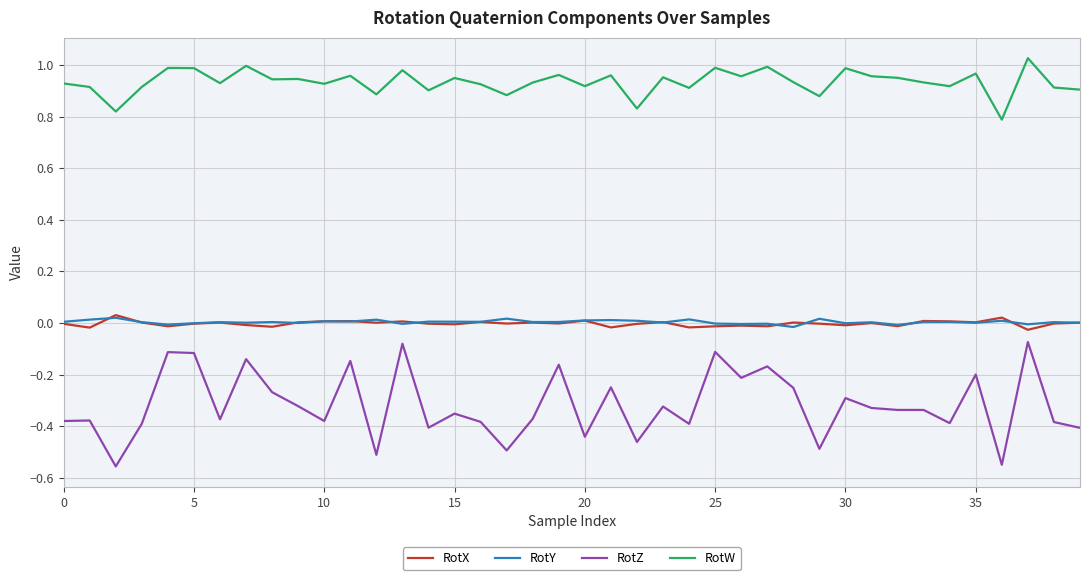

Which series has the widest spread of values?

RotZ